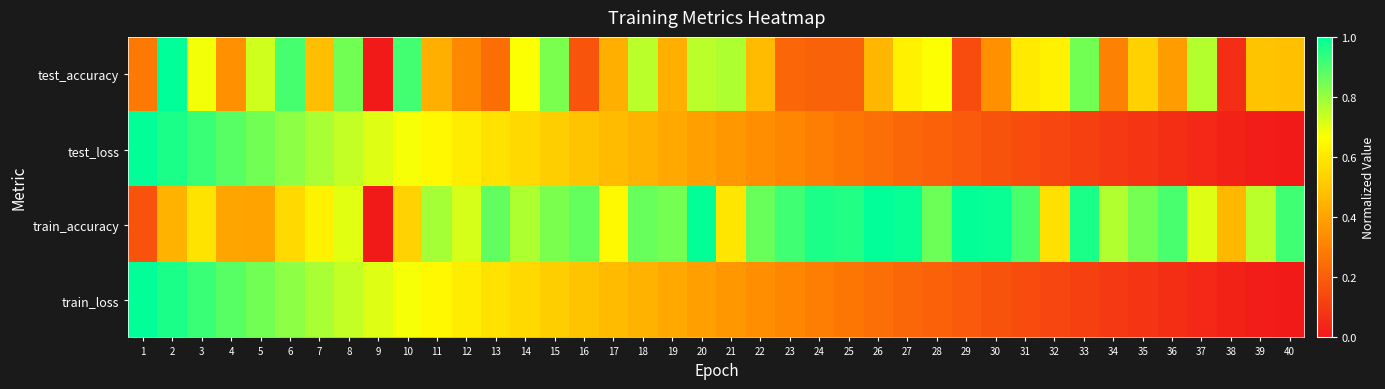

Which series has the largest total across all categories?

train_accuracy